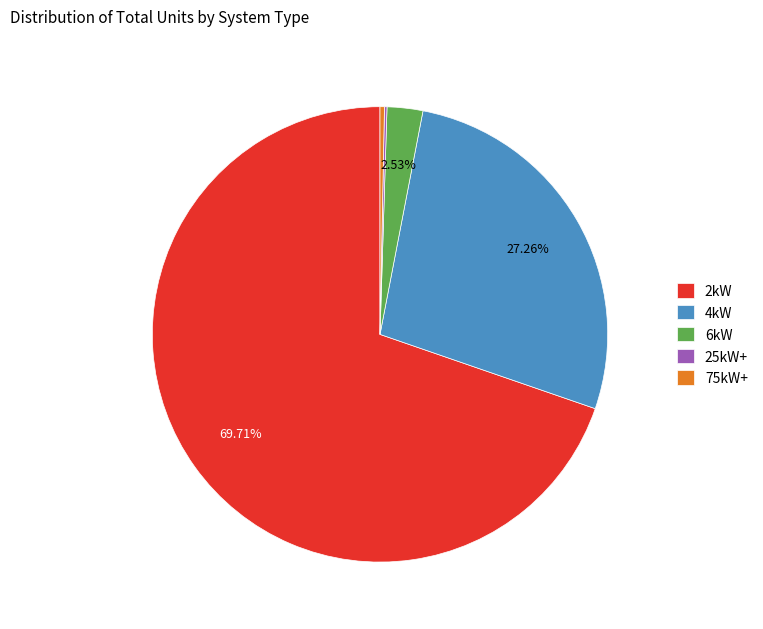

Which category accounts for the majority?

2kW